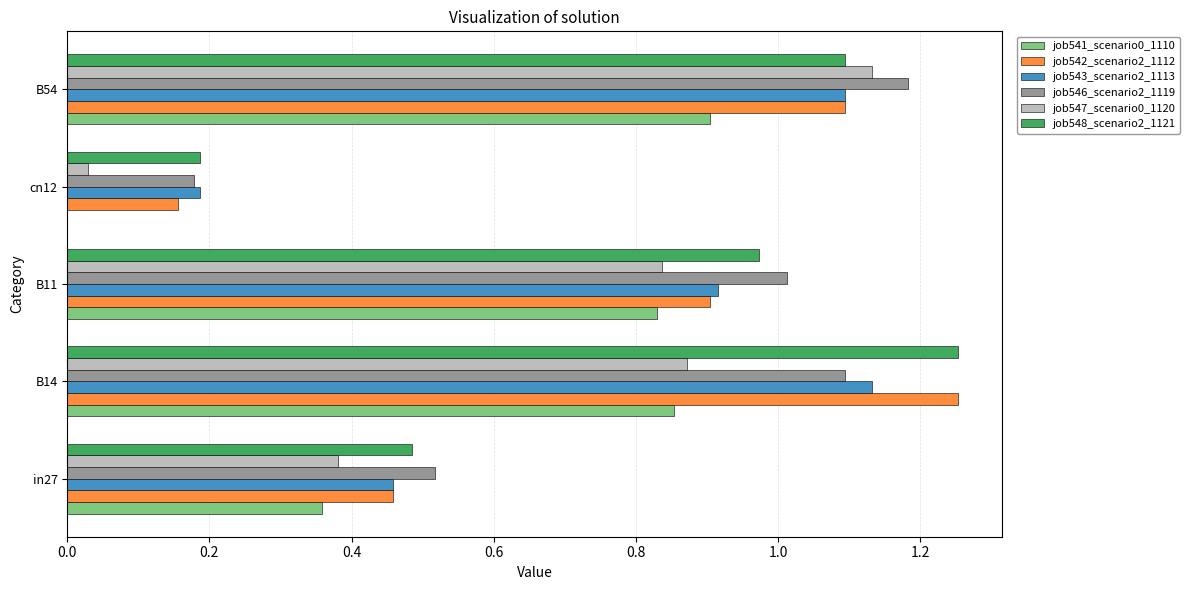

The value of job547_scenario0_1120 at B14 is 1.4. True or false?

False